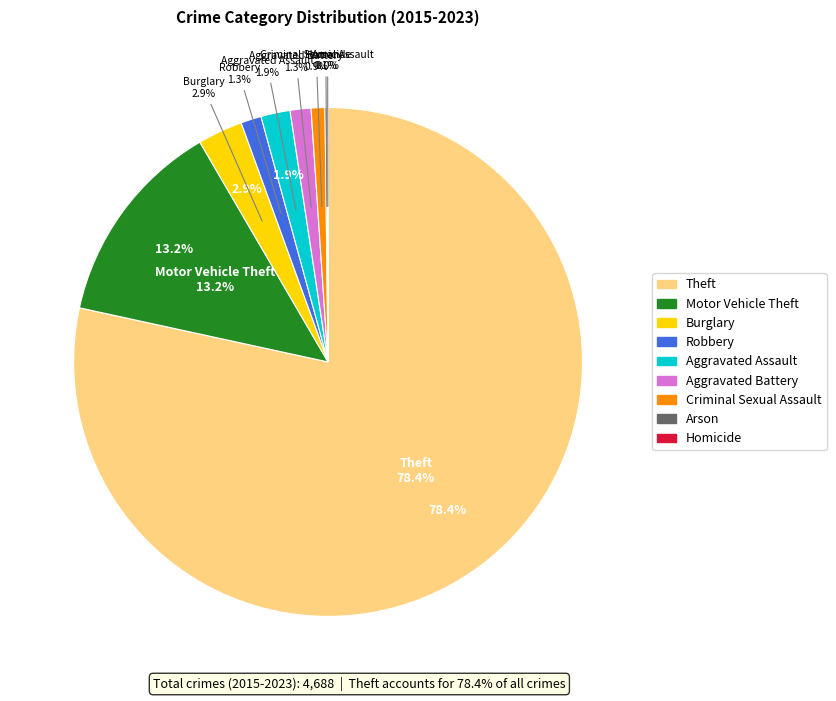

What is the largest slice in the pie chart?

Theft